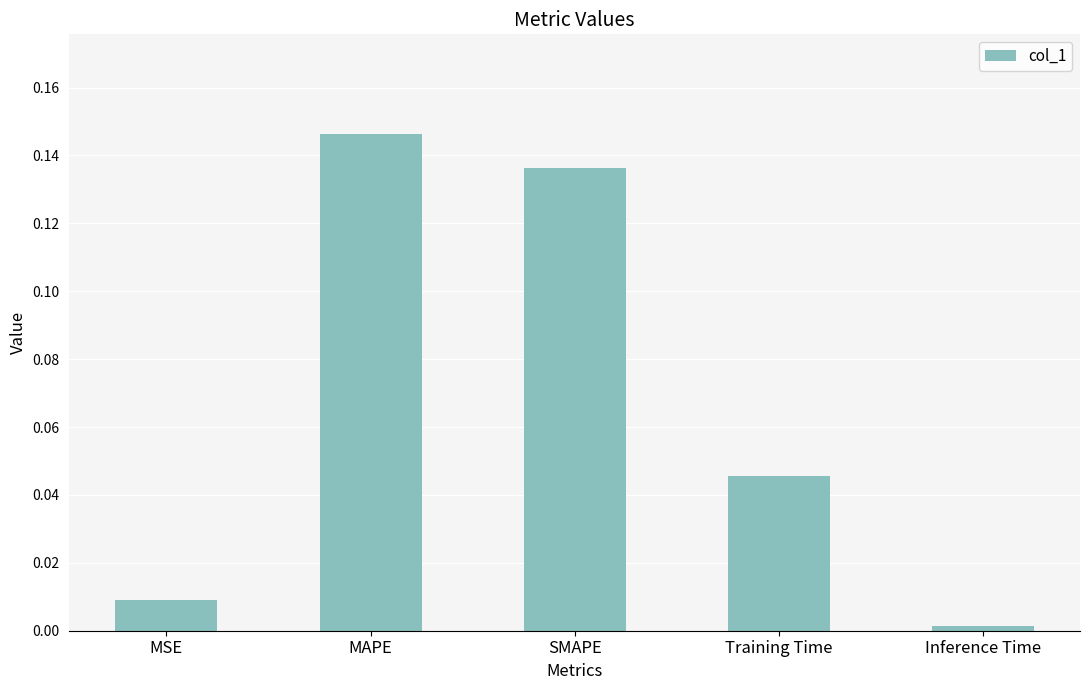

At which category does the chart reach its minimum across all series?

Inference Time